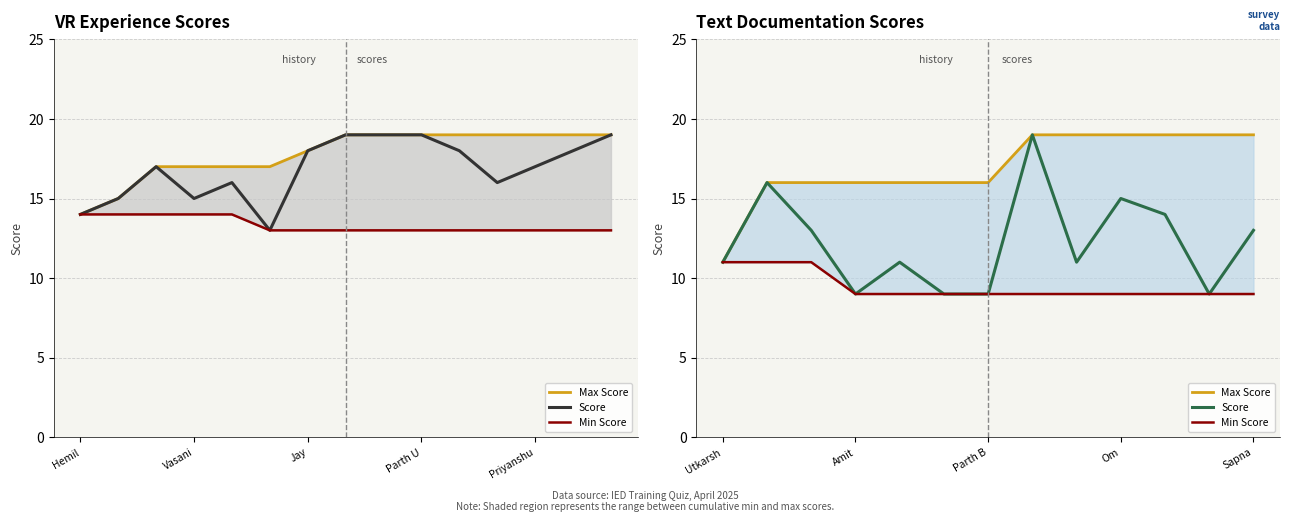

Does the chart have visible grid lines?

Yes